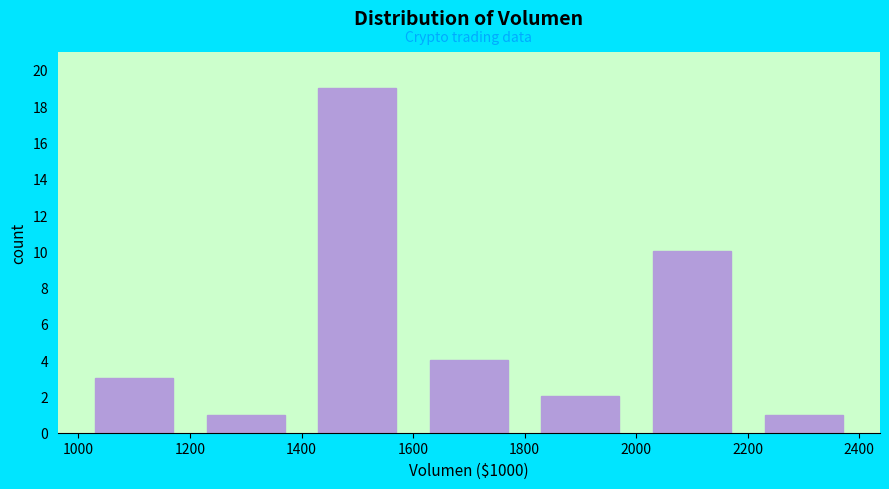

What is the height of the bar covering 1000 to 1200 on the x-axis? The values are not printed on the chart, so give them approximately, as read against the axis.

3